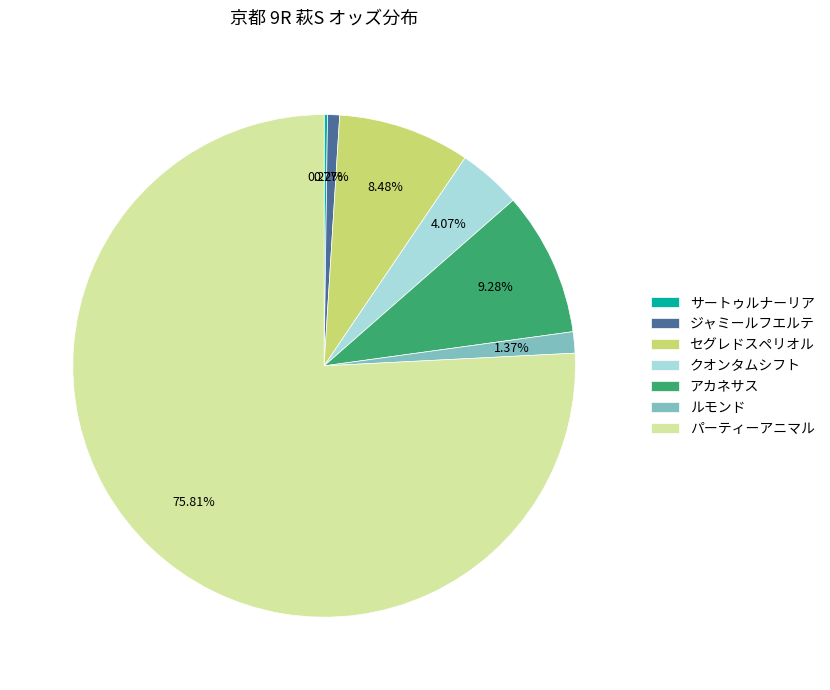

The パーティーアニマル slice represents 76% of the pie. True or false?

True